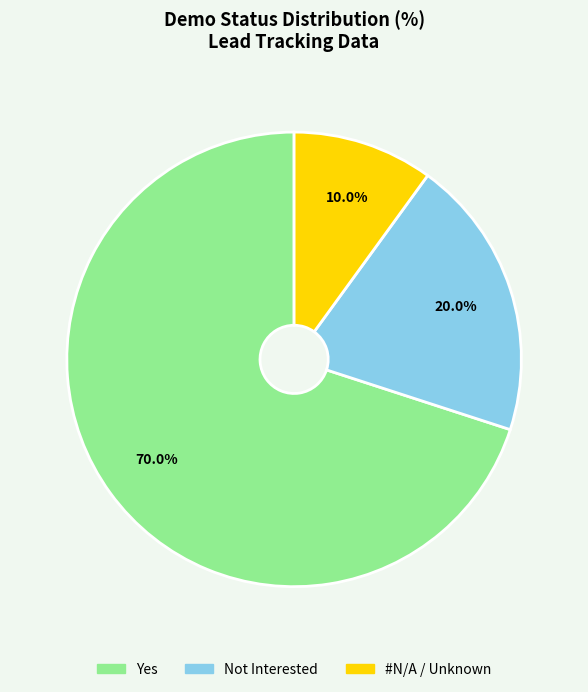

Is there a majority slice in this chart?

Yes